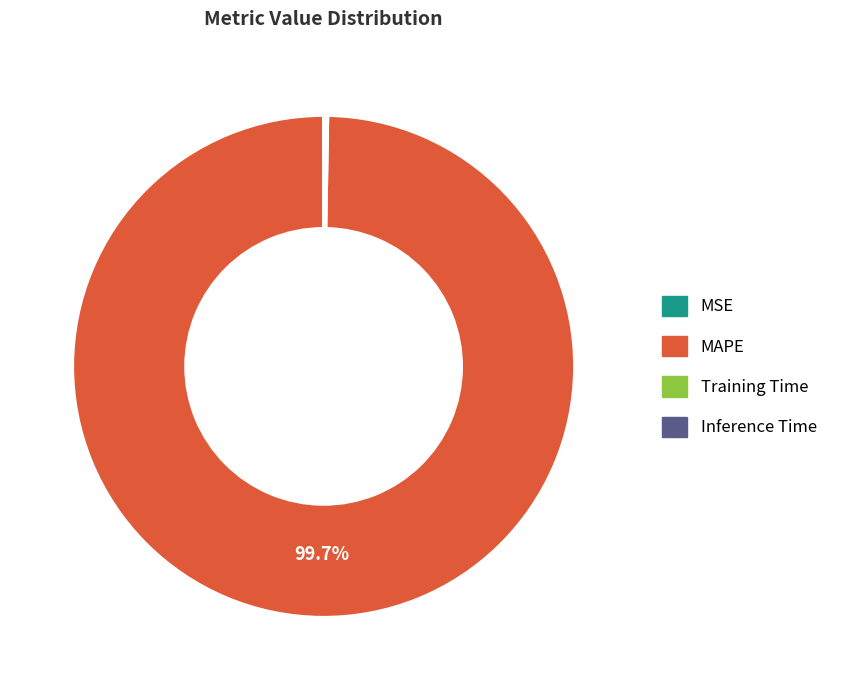

Which slice is the largest?

MAPE